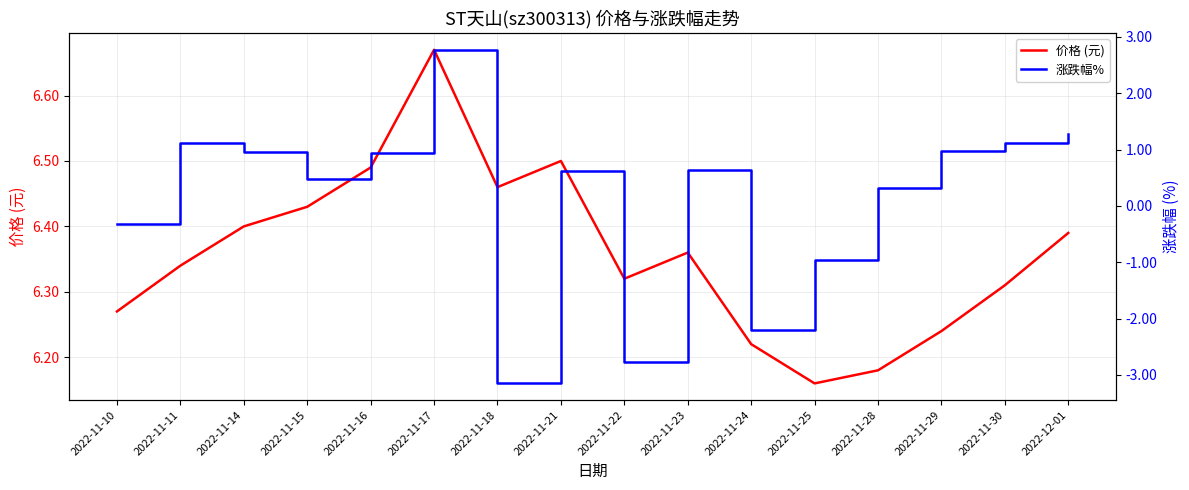

What is the label of the 16th point from the left?

2022-12-01